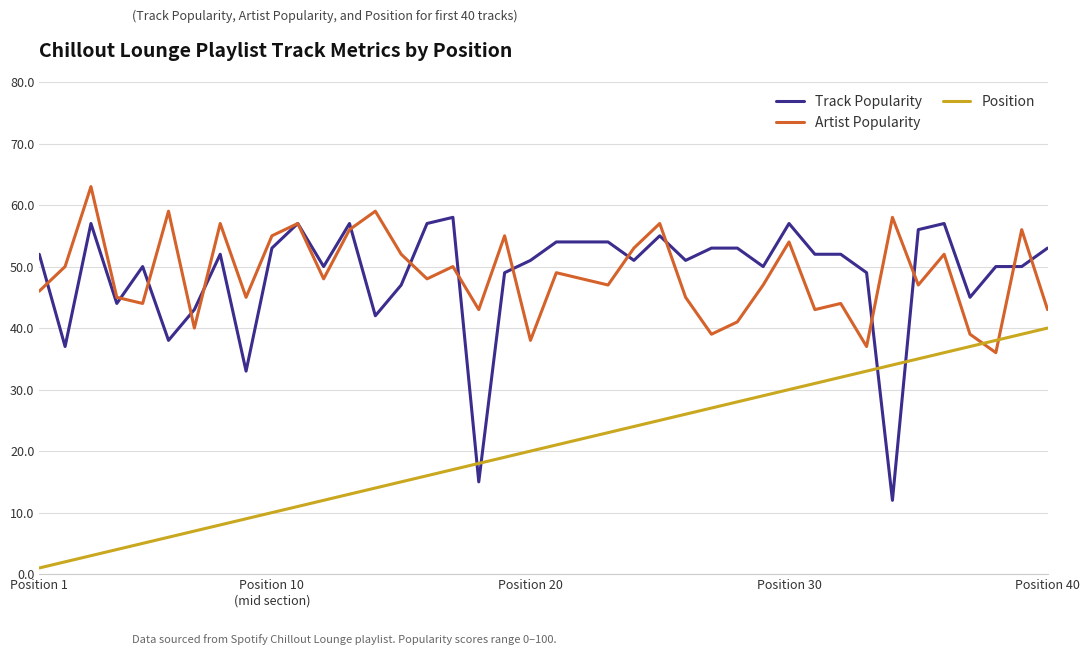

List the series in order of their peak value, highest first.

Artist Popularity, Track Popularity, Position